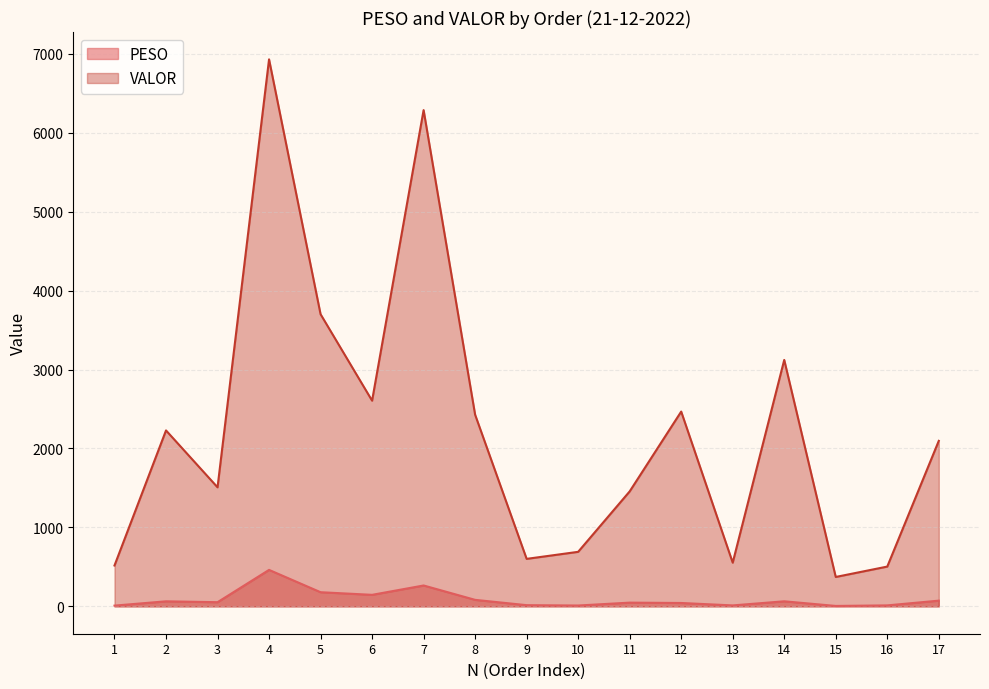

Between 4 and 9, which series saw the biggest shift?

VALOR